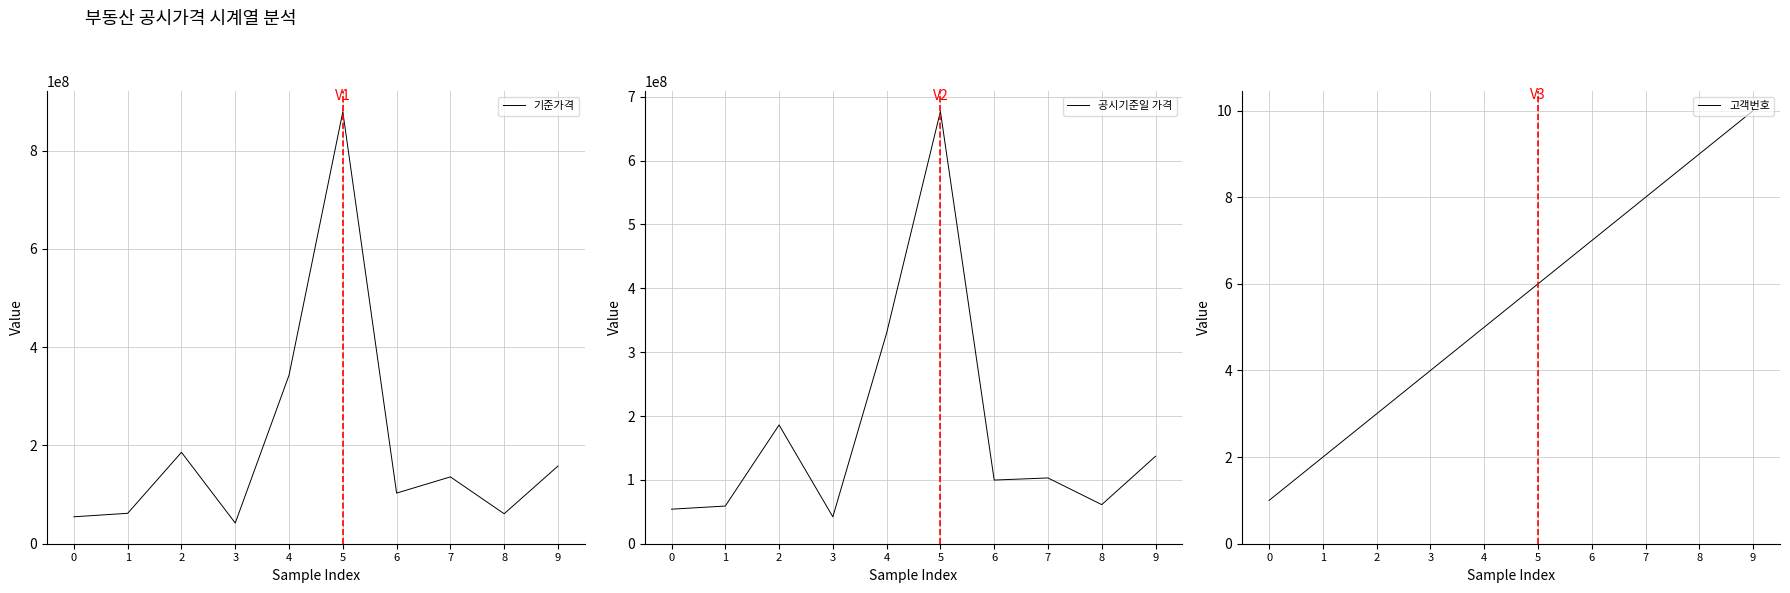

The 기준가격 series shows 108592115 at 8. True or false?

False